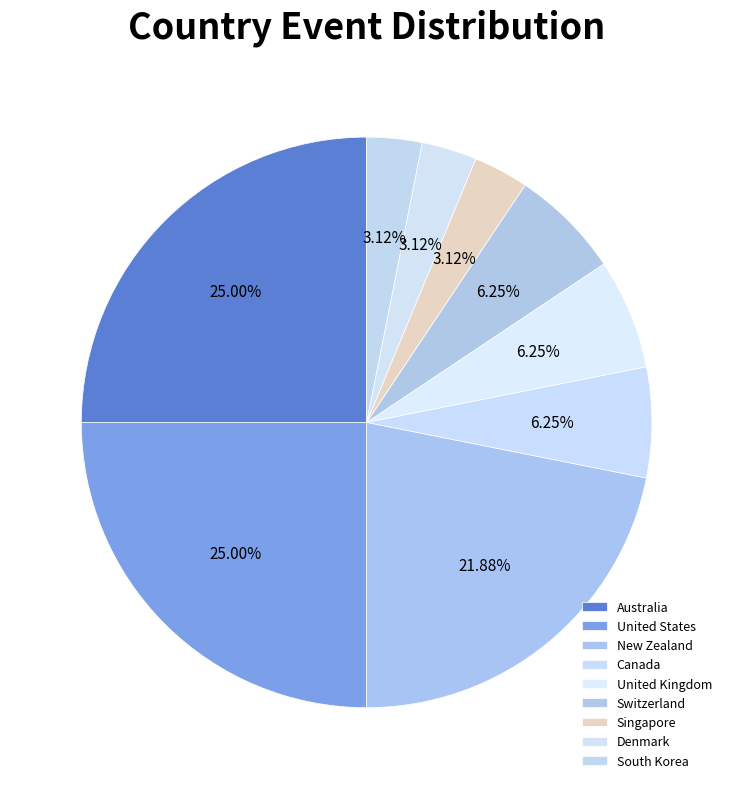

How many slices are in this pie chart?

9